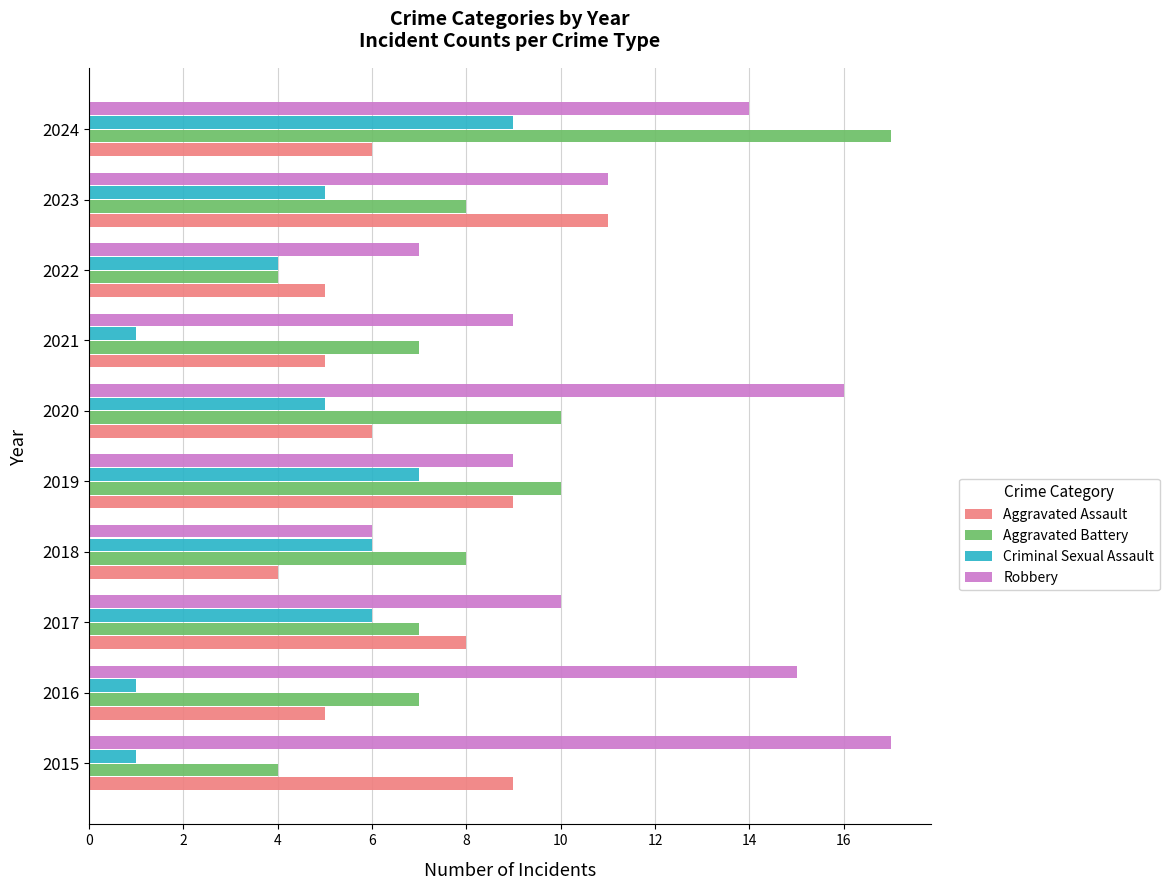

The Robbery series shows 7 at 2022. True or false?

True